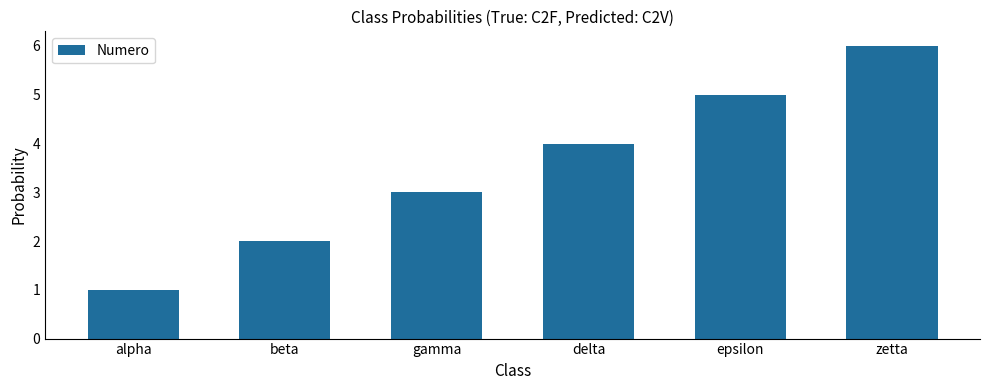

What is the change in value from beta to zetta?

+4